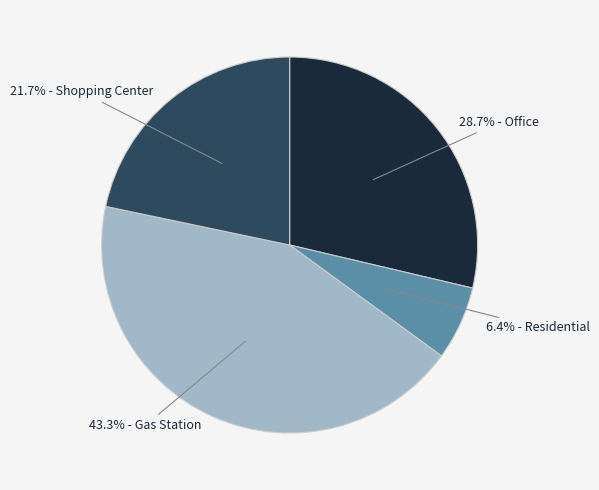

To the nearest percent, what is the difference between the largest and smallest slice percentages?

37%